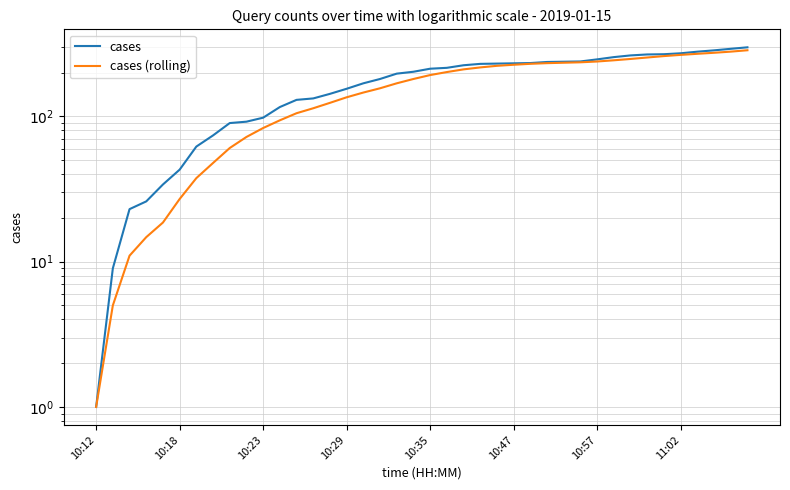

True or false: cases (rolling) and cases intersect in this chart.

False